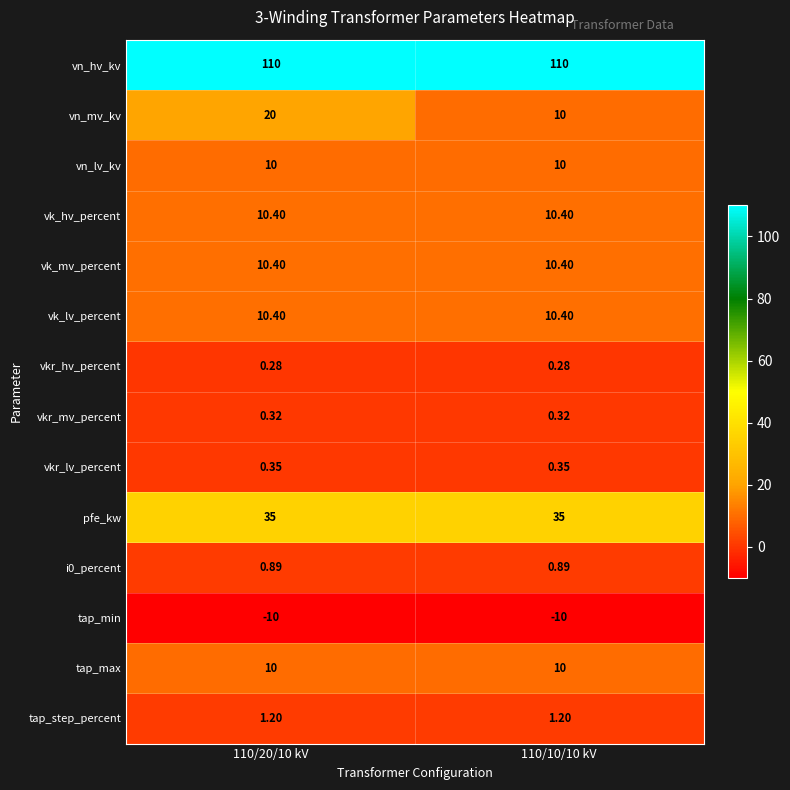

Which series has the largest total across all categories?

vn_hv_kv